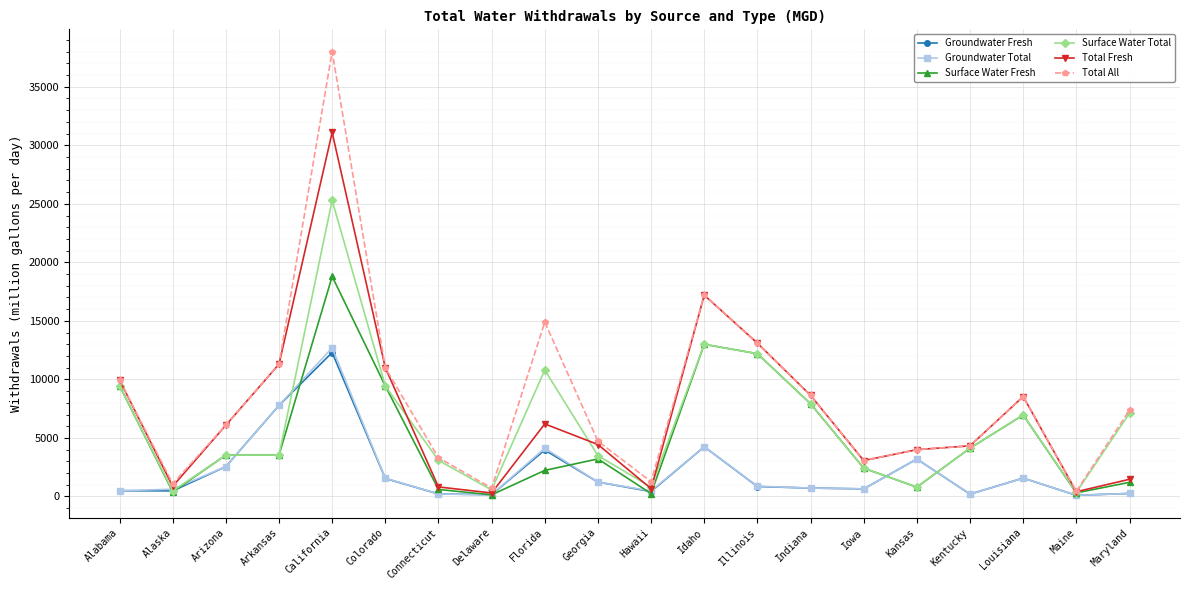

Is the value of Groundwater Total at Connecticut greater than the value of Total Fresh at Colorado?

No